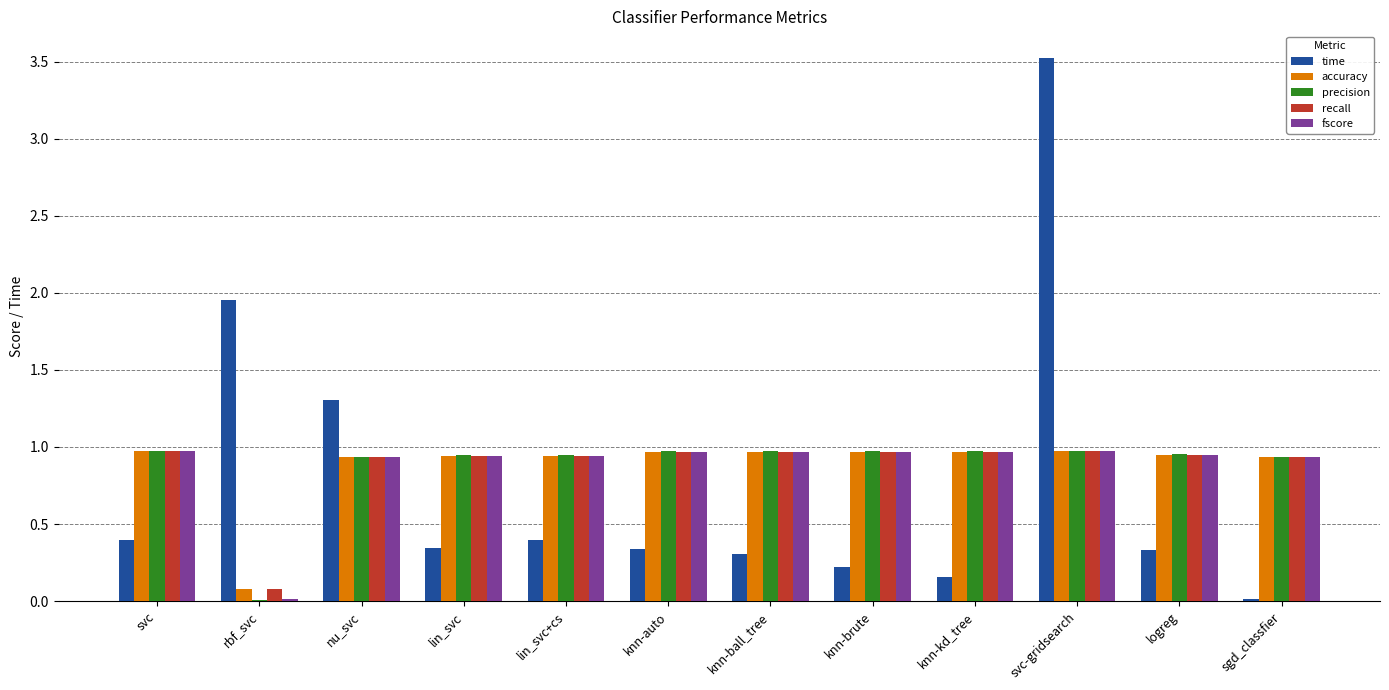

At which category is the sum across all series the highest?

svc-gridsearch